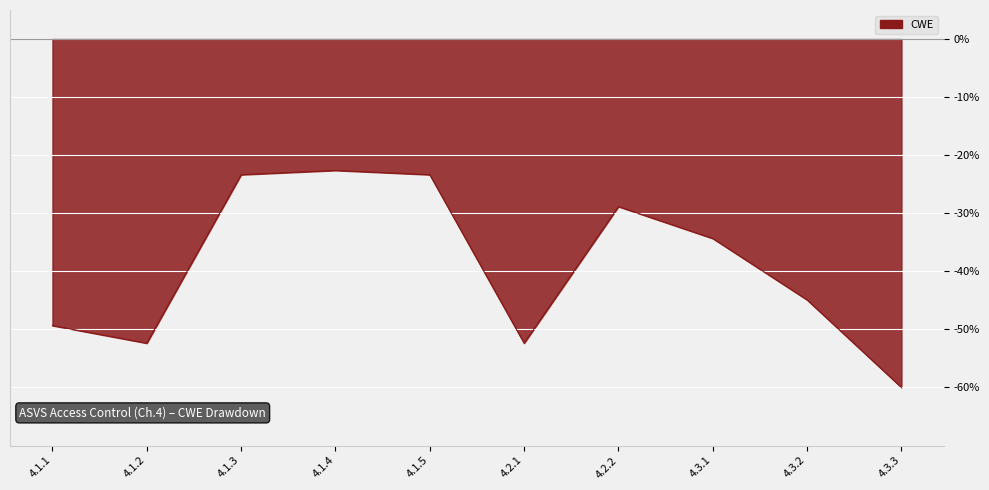

How many interior local valleys (lower than both neighbors) does the data have?

2